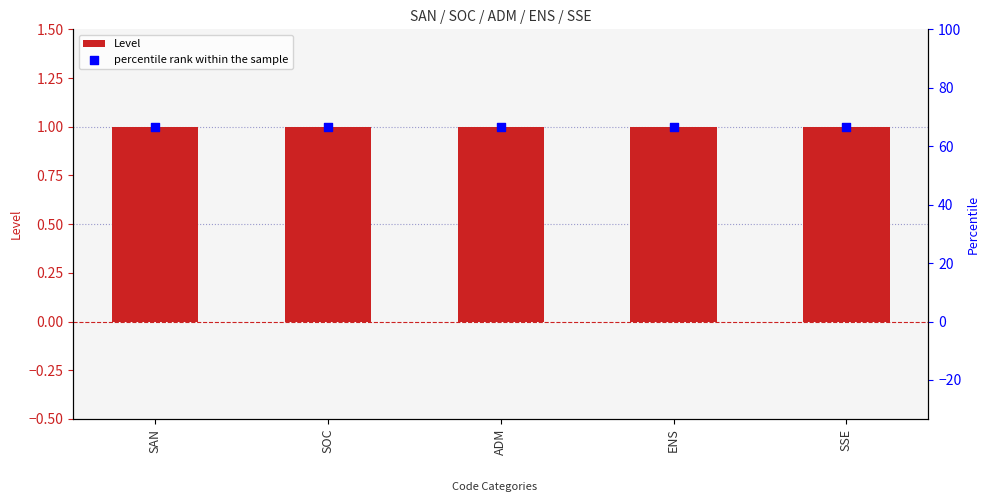

Which series contains the highest Y value?

percentile rank within the sample